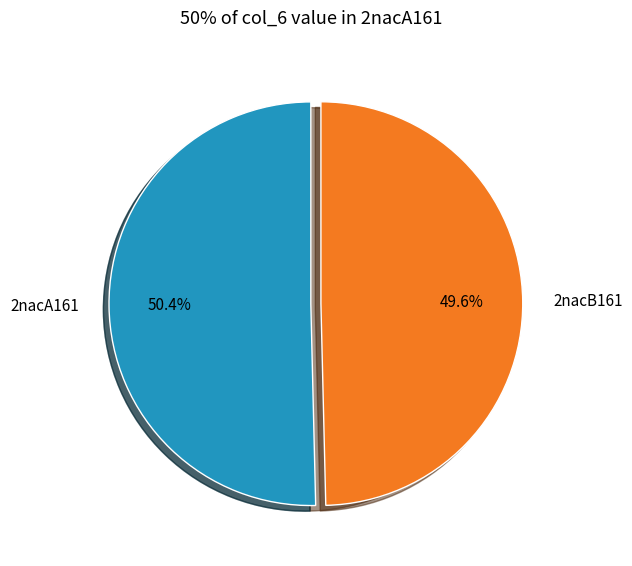

Which slice is the smallest?

2nacB161